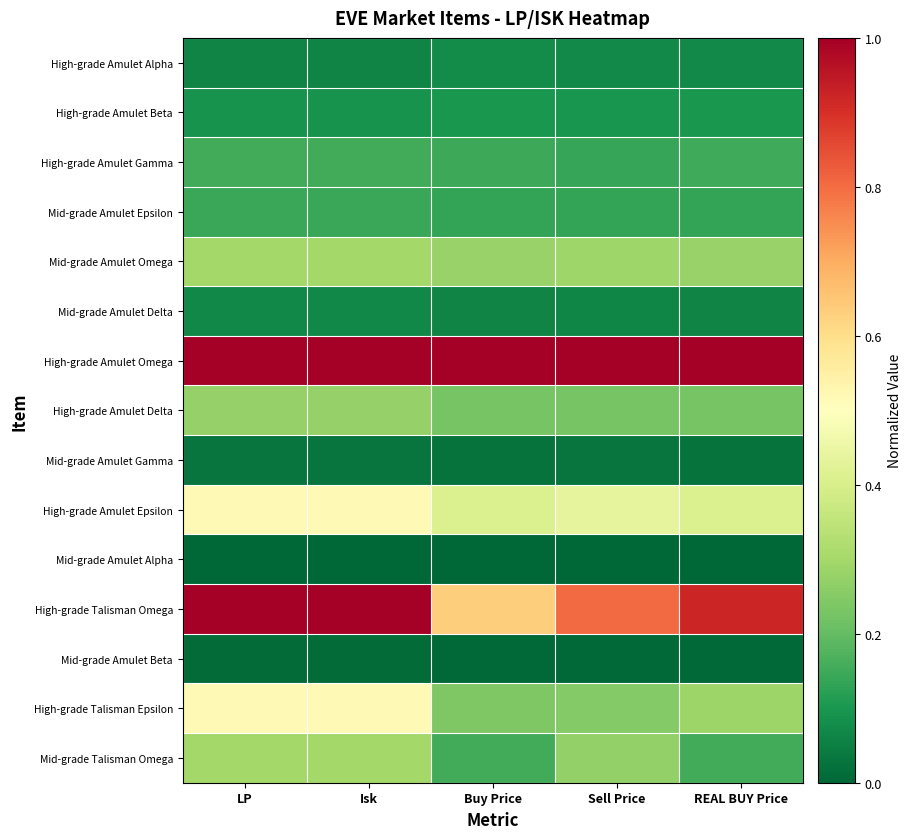

Rank the series by their maximum value, from lowest to highest.

Mid-grade Amulet Alpha, Mid-grade Amulet Beta, Mid-grade Amulet Gamma, Mid-grade Amulet Delta, High-grade Amulet Alpha, High-grade Amulet Beta, Mid-grade Amulet Epsilon, High-grade Amulet Gamma, High-grade Amulet Delta, Mid-grade Amulet Omega, Mid-grade Talisman Omega, High-grade Amulet Epsilon, High-grade Talisman Epsilon, High-grade Amulet Omega, High-grade Talisman Omega